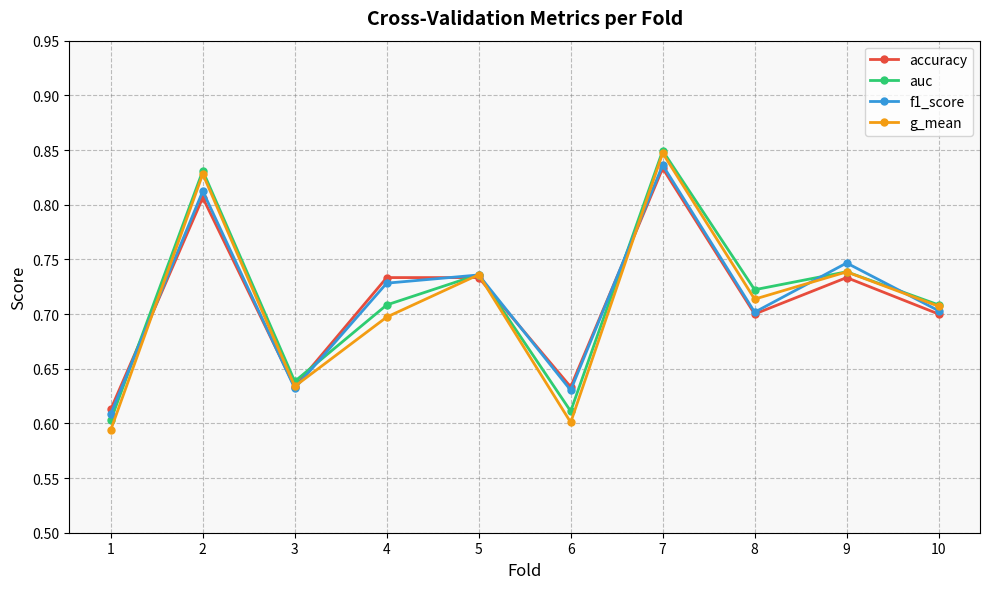

Count the g_mean values in the range 0 to 1.

10